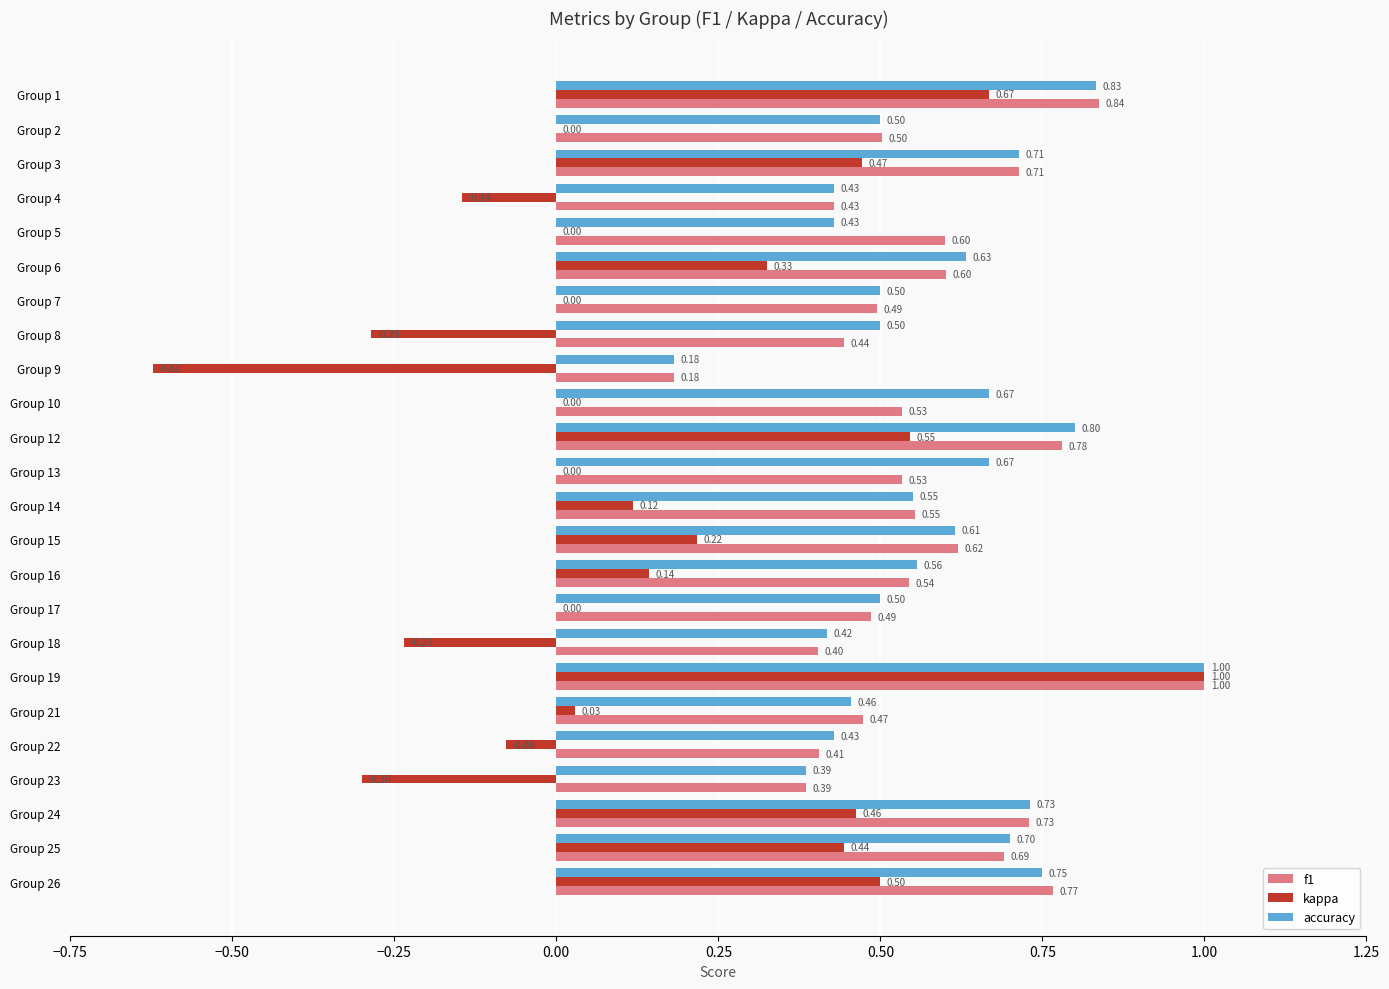

Which series changed the most between Group 4 and Group 21?

kappa